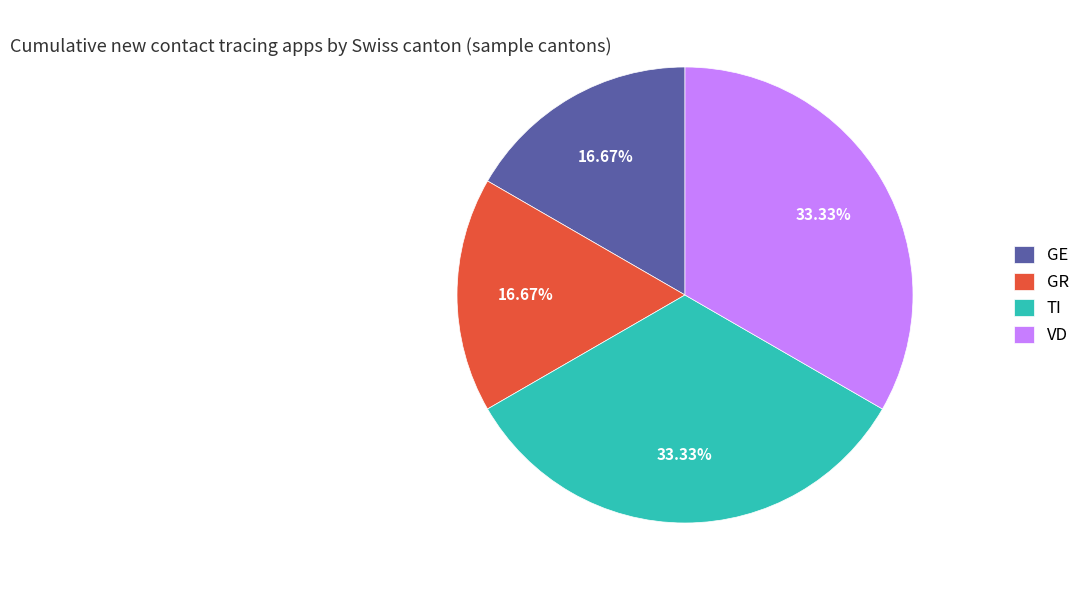

Is there a majority slice in this chart?

No